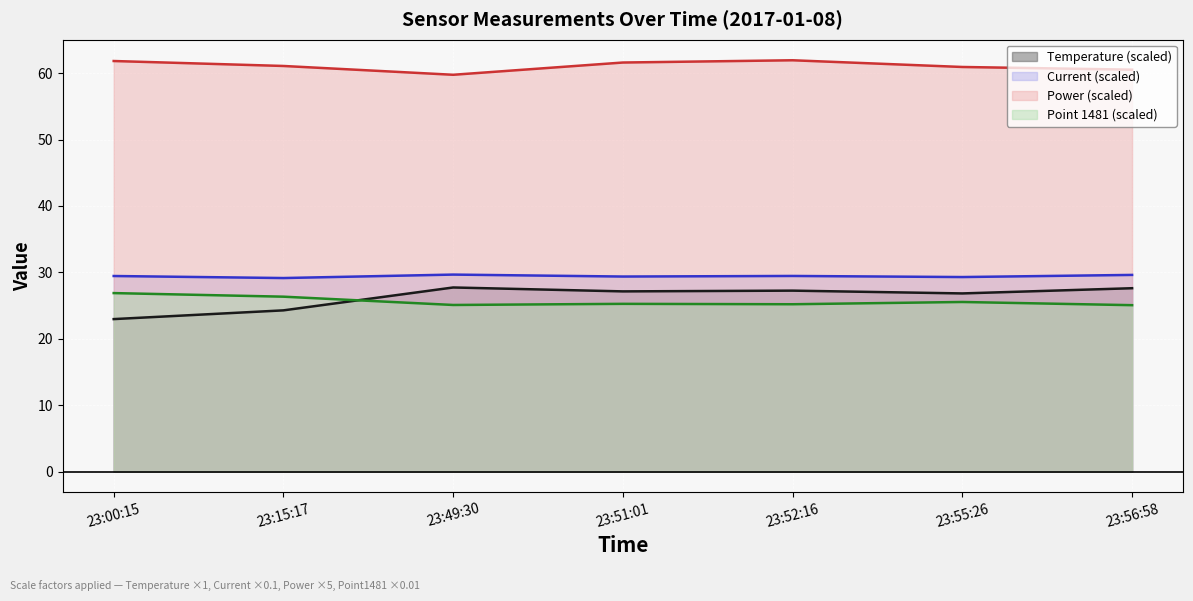

True or false: Point 1481 and Current intersect in this chart.

False